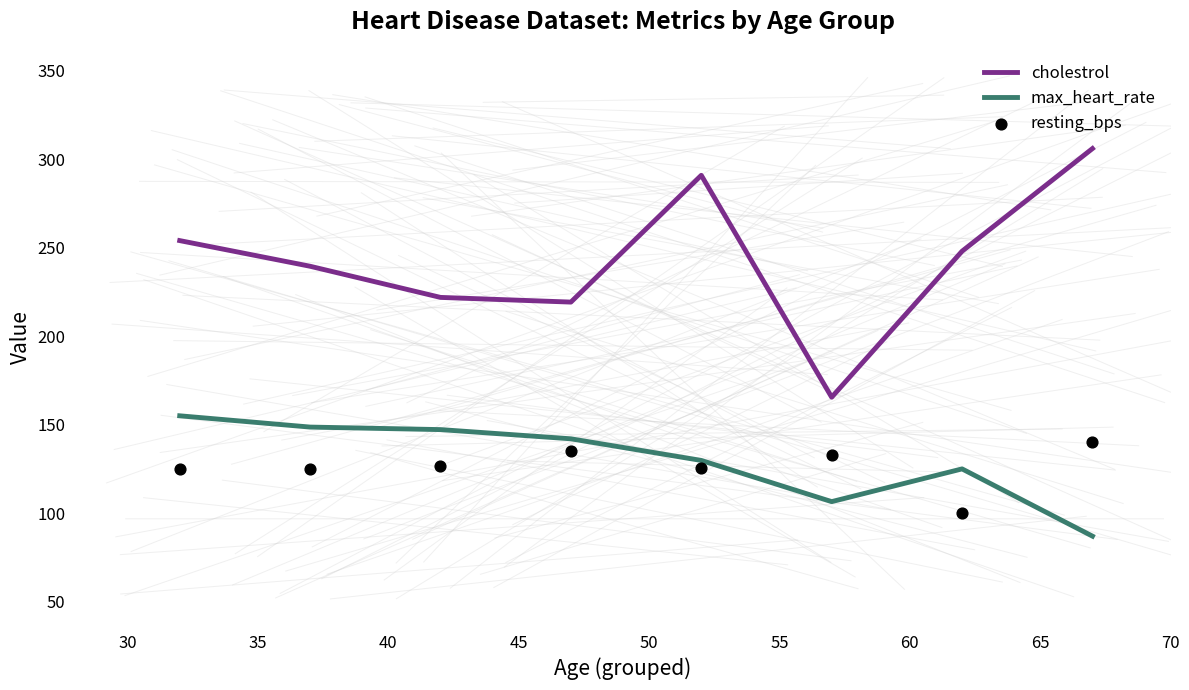

What are all the series names shown in the legend?

cholestrol, max_heart_rate, resting_bps